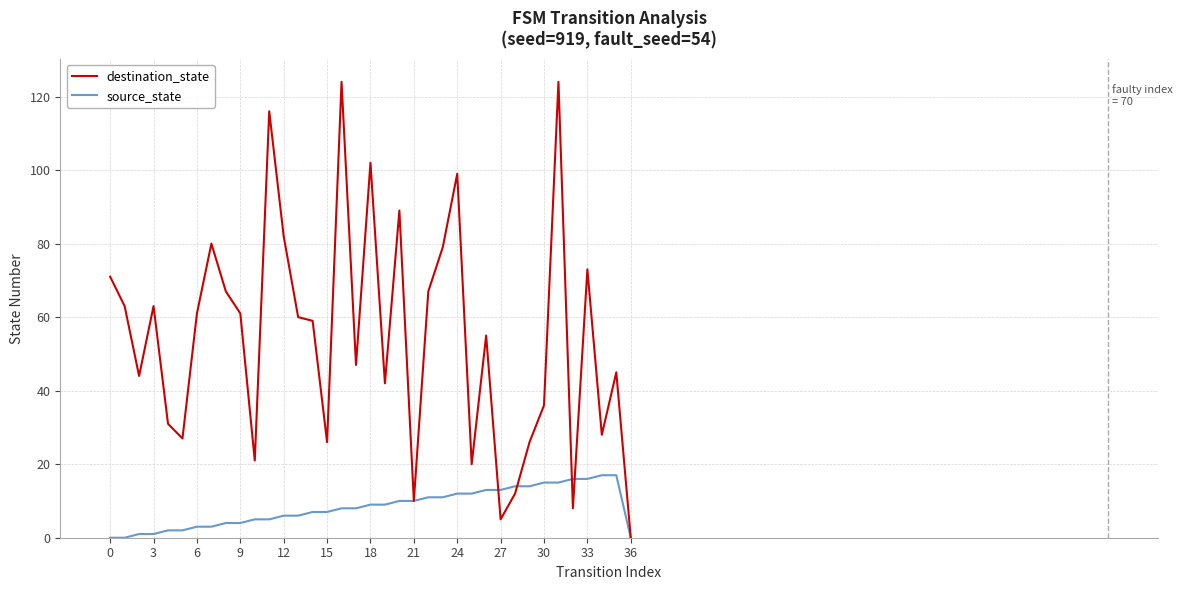

List the series in order of their peak value, highest first.

destination_state, source_state